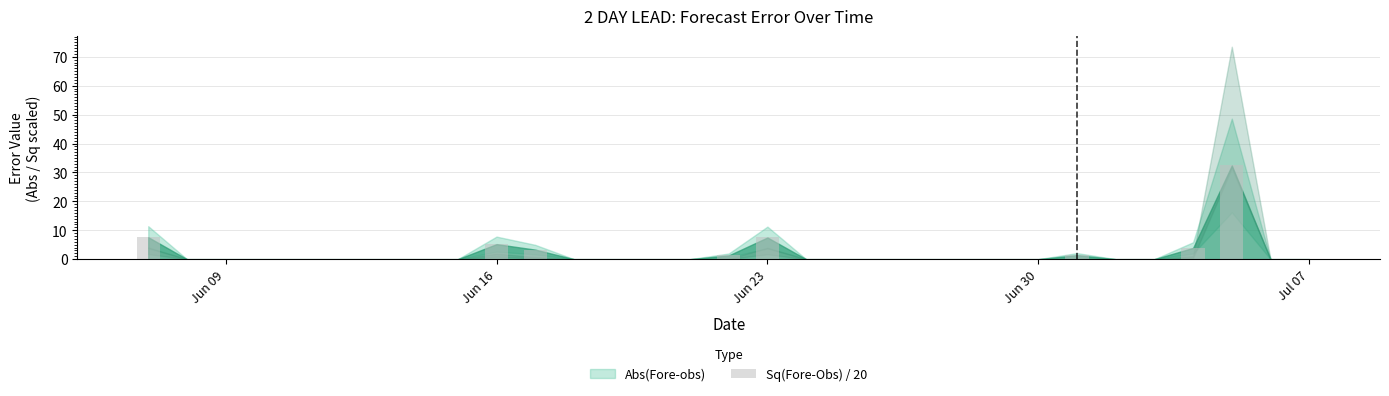

What is the sum of all values?

62.6